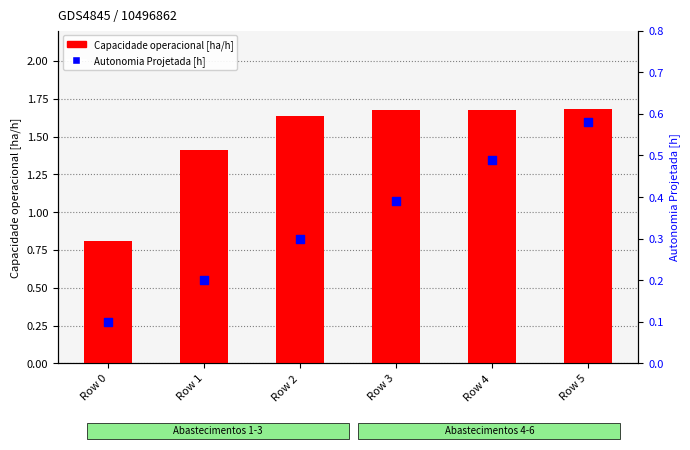

Which series contains the lowest Y value?

Autonomia Projetada [h]